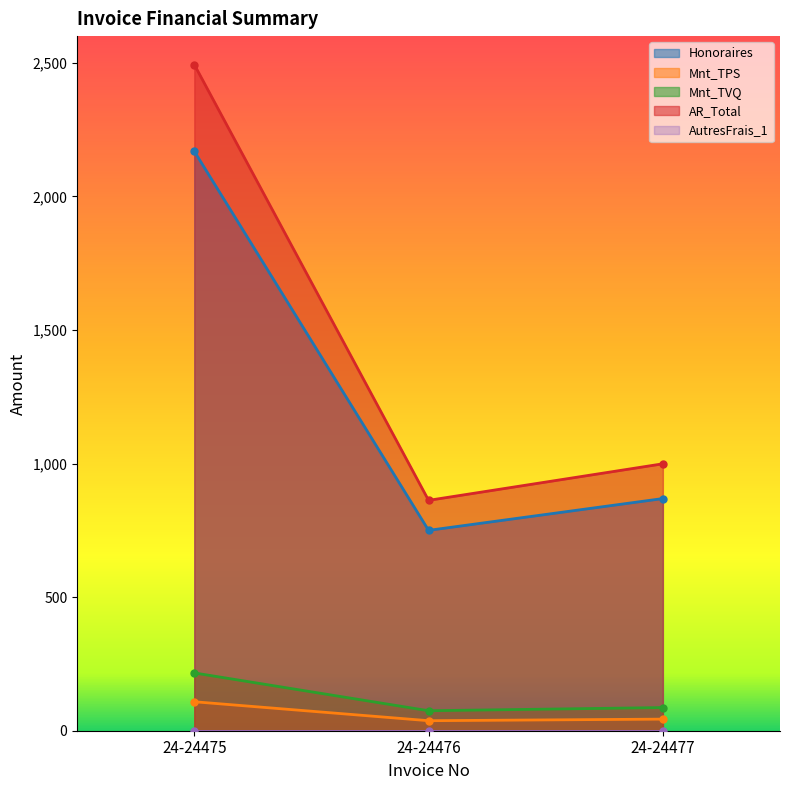

What is the minimum value for Mnt_TVQ?

74.8